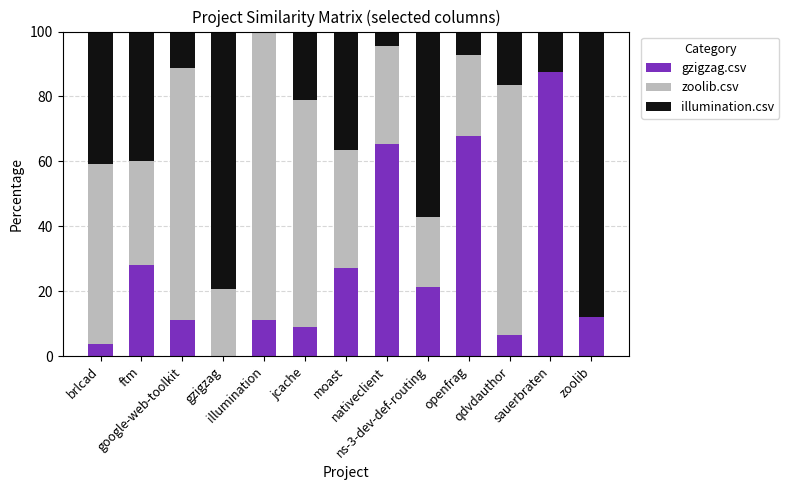

At gzigzag, list the series in order from smallest to largest.

gzigzag.csv, zoolib.csv, illumination.csv